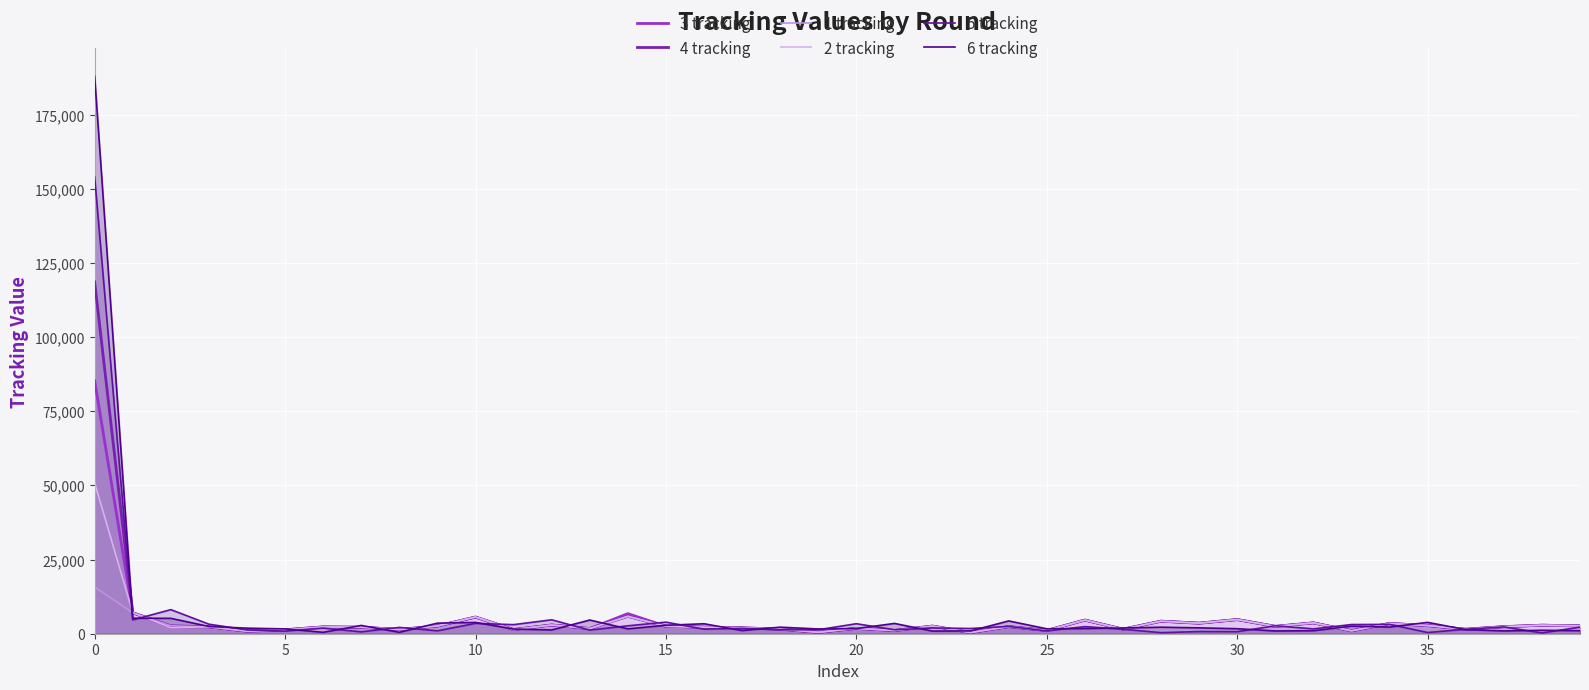

Which series has the largest range (max minus min)?

6 tracking